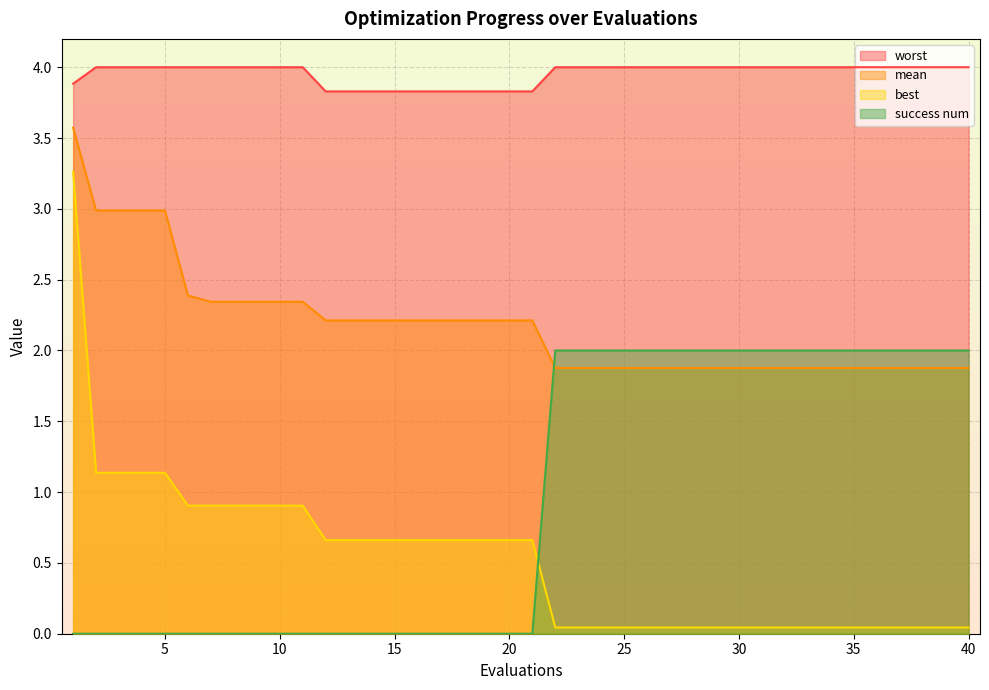

At how many categories does at least one series exceed 2?

40